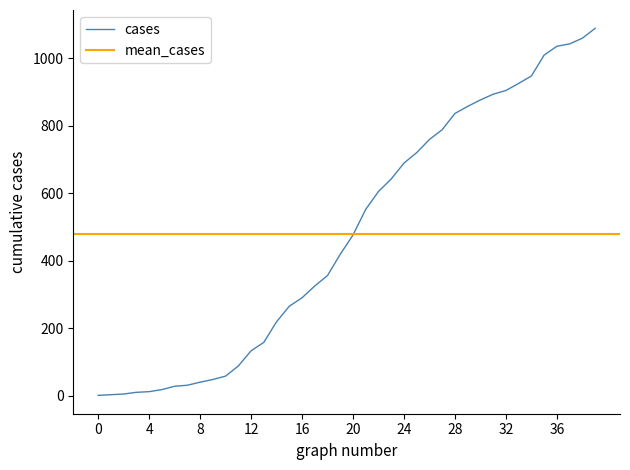

What is the highest value of the cases series?

1088